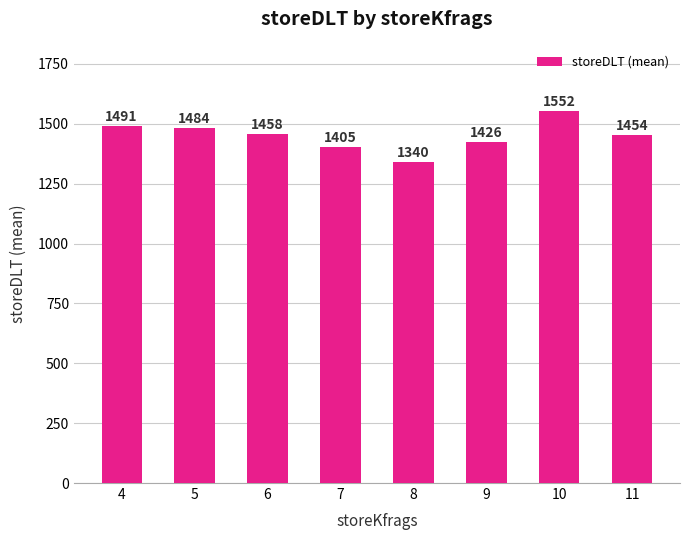

Where is the data nearest to the value 1446?

11